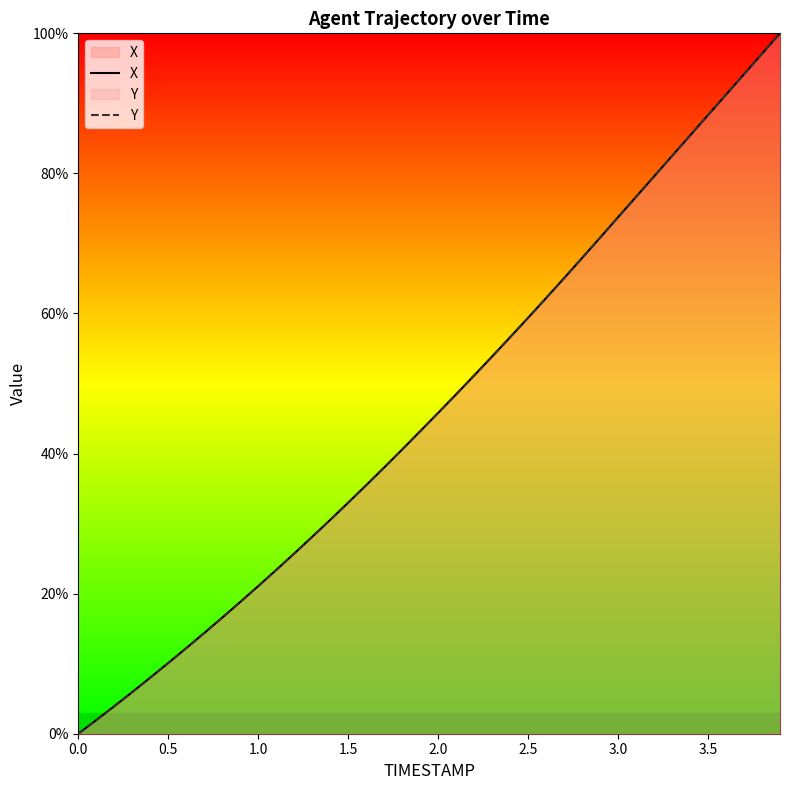

What is the greatest value displayed?

100.0